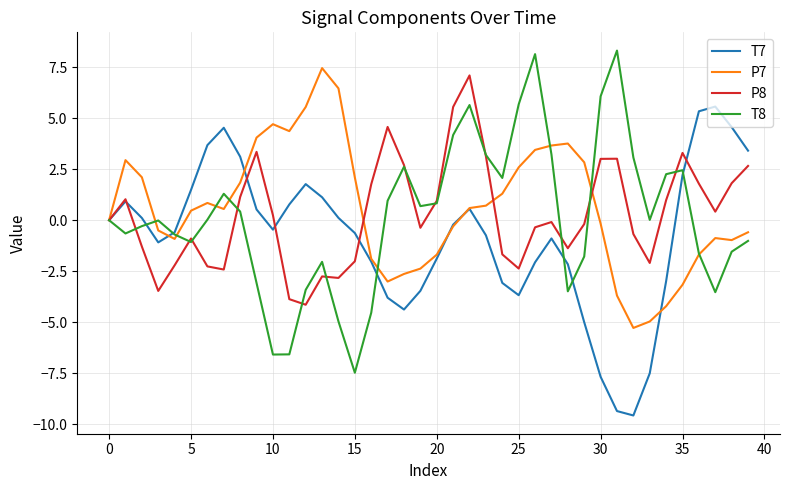

What is the maximum value for P8?

7.1